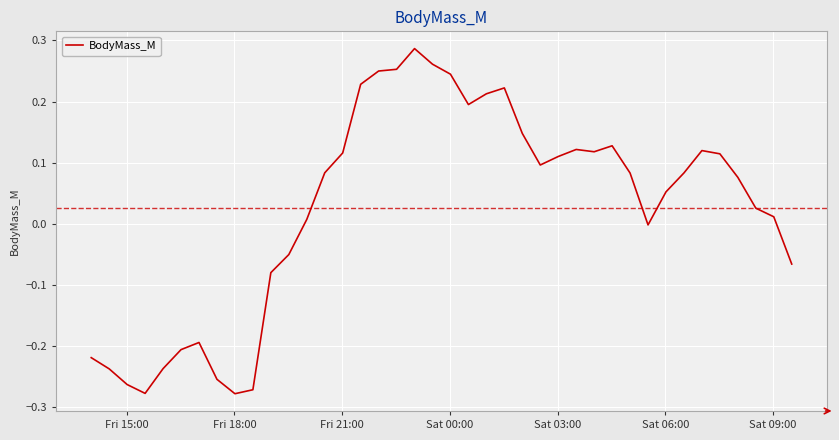

True or false: the data has more than 2 interior local peaks.

True